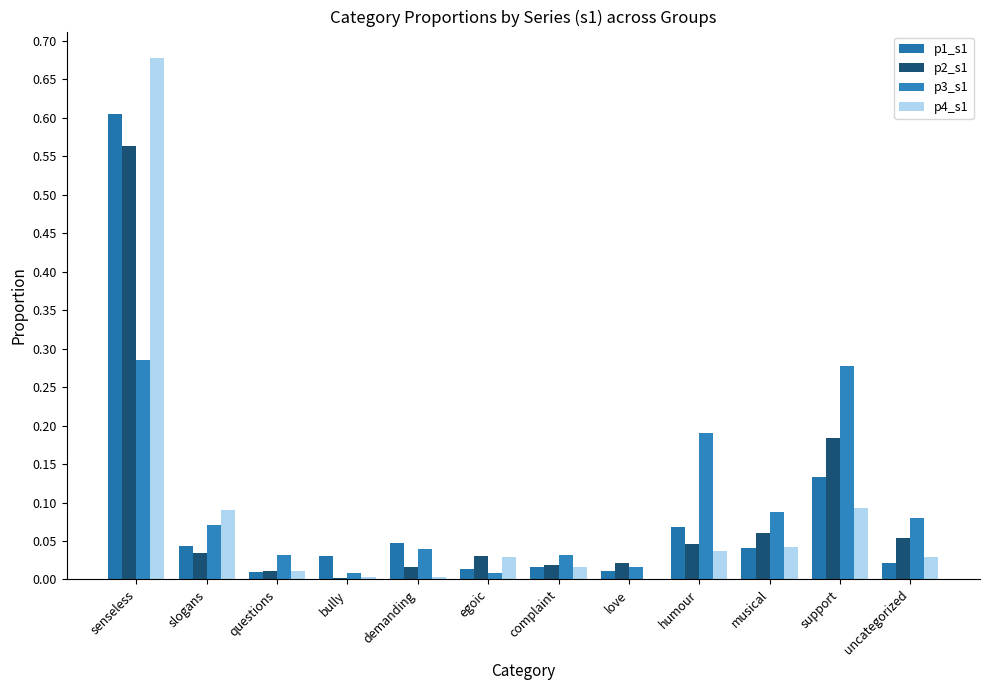

True or false: p3_s1 has a value of 0.3 at support.

True